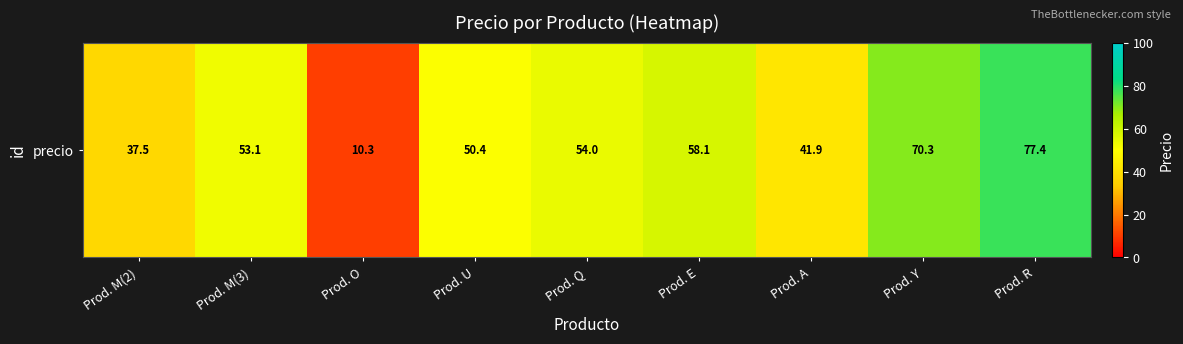

What is the difference between the maximum and minimum values?

67.1